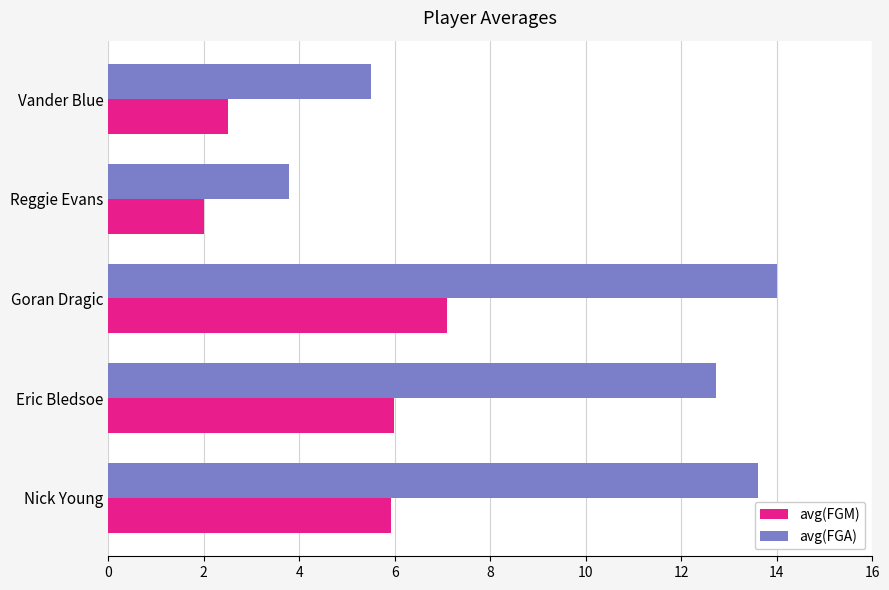

What is the total value across all series at Eric Bledsoe?

18.7